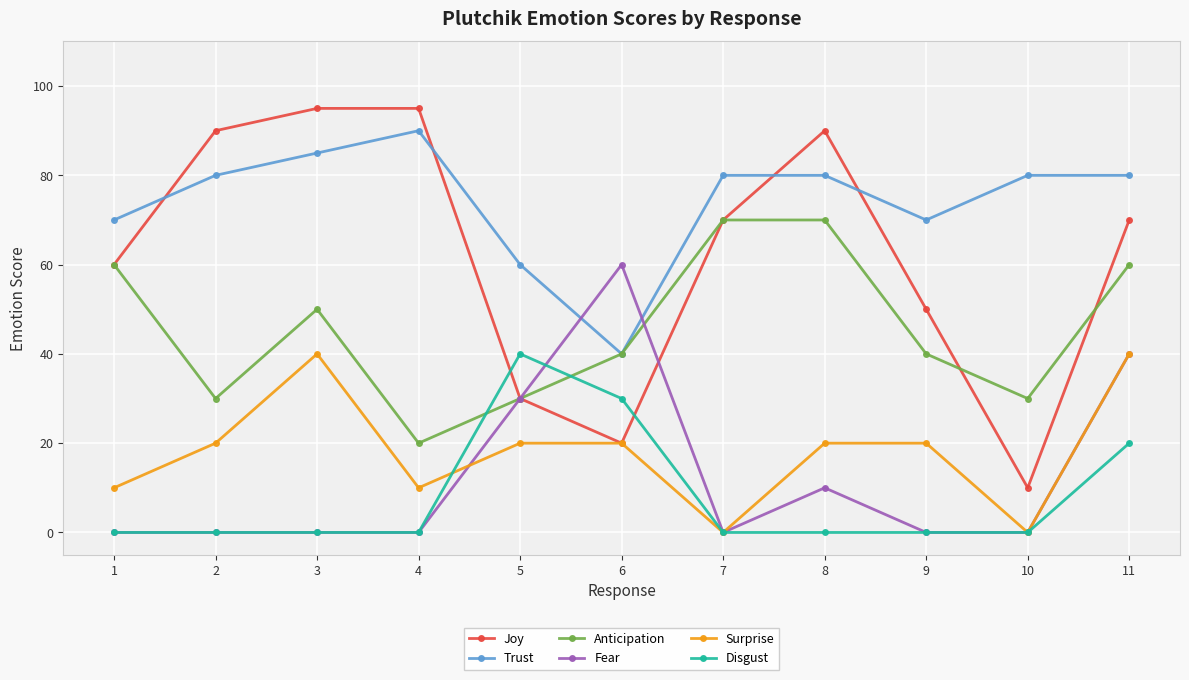

What is the maximum value for Disgust?

40